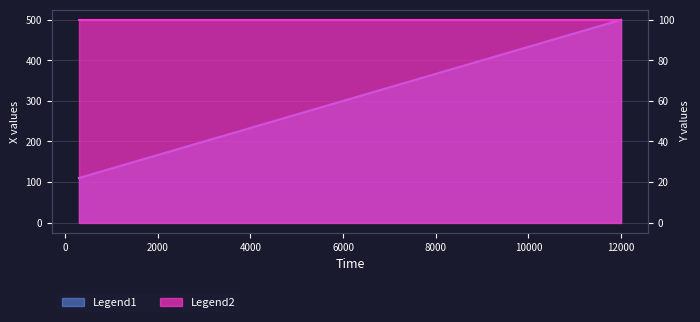

What is the change in value from 4500 to 10200?

+190